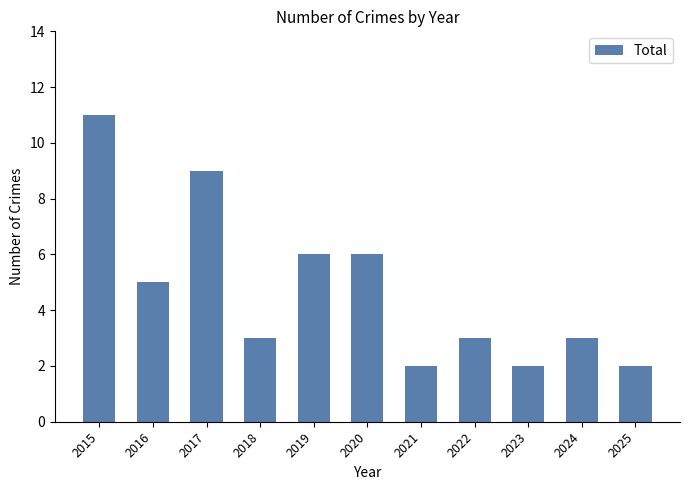

What is the change in value from 2016 to 2018?

-2